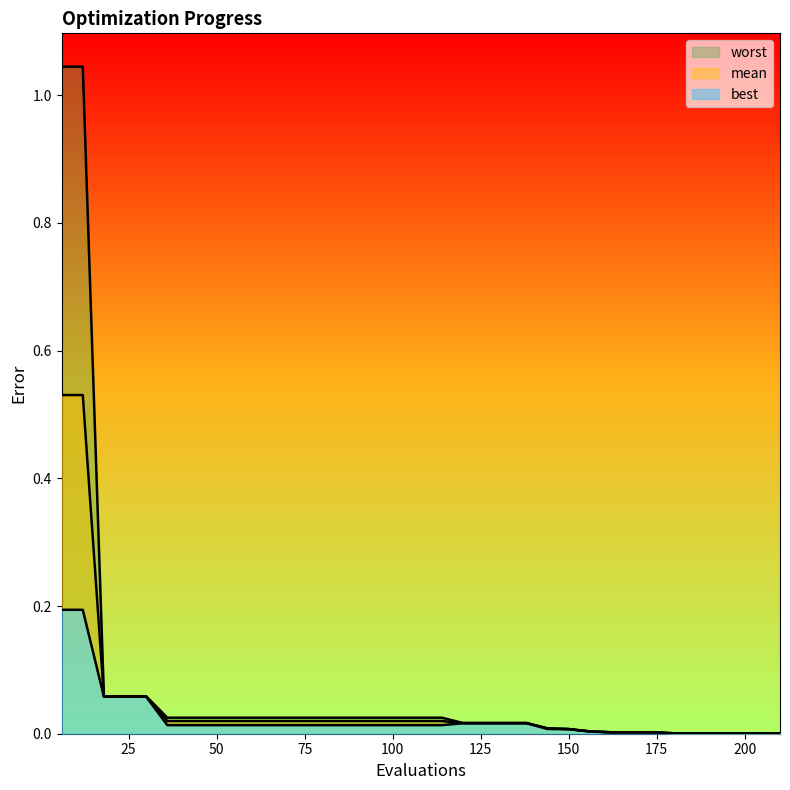

Reading left to right, extract all data points from this chart.

mean: 0.5	0.5	0.1	0.1	0.1	0.0	0.0	0.0	0.0	0.0	0.0	0.0	0.0	0.0	0.0	0.0	0.0	0.0	0.0	0.0	0.0	0.0	0.0	0.0	0.0	0.0	0.0	0.0	0.0	0.0	0.0	0.0	0.0	0.0	0.0
best: 0.2	0.2	0.1	0.1	0.1	0.0	0.0	0.0	0.0	0.0	0.0	0.0	0.0	0.0	0.0	0.0	0.0	0.0	0.0	0.0	0.0	0.0	0.0	0.0	0.0	0.0	0.0	0.0	0.0	0.0	0.0	0.0	0.0	0.0	0.0
worst: 1.0	1.0	0.1	0.1	0.1	0.0	0.0	0.0	0.0	0.0	0.0	0.0	0.0	0.0	0.0	0.0	0.0	0.0	0.0	0.0	0.0	0.0	0.0	0.0	0.0	0.0	0.0	0.0	0.0	0.0	0.0	0.0	0.0	0.0	0.0